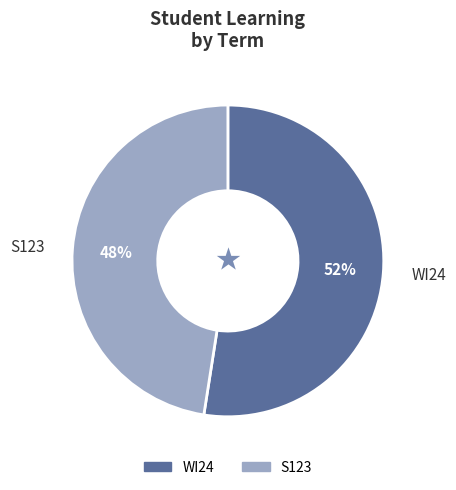

To the nearest percent, what is the average slice percentage?

50%